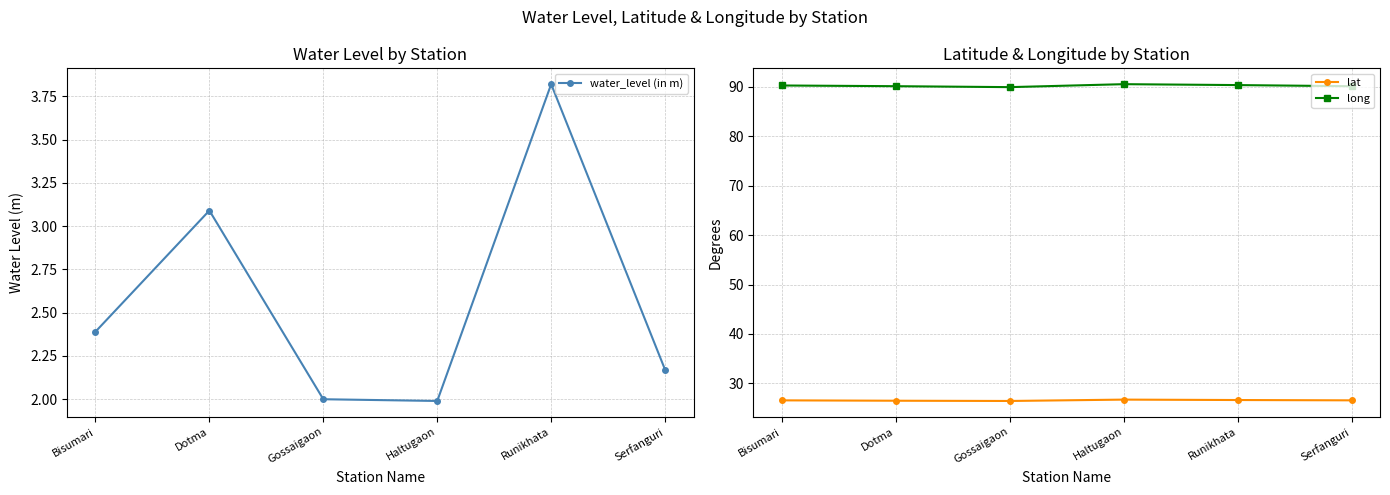

What is the sum of the long values at Bisumari and Runikhata?

180.7